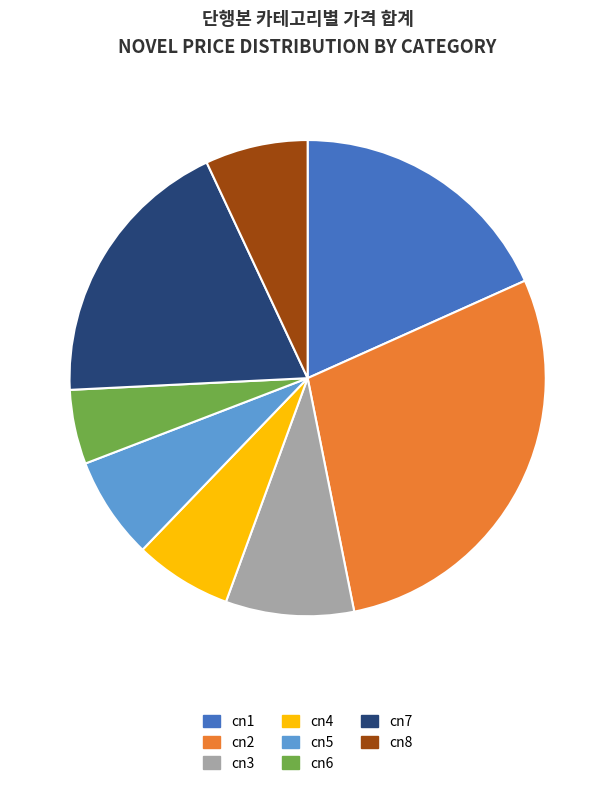

True or false: cn7 accounts for 8% of the total.

False